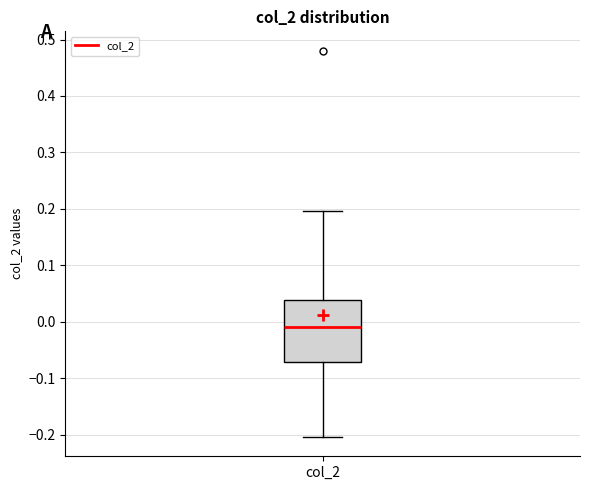

Where does the lower whisker of the box for col_2 end on the y-axis? The values are not printed on the chart, so give them approximately, as read against the axis.

-0.20